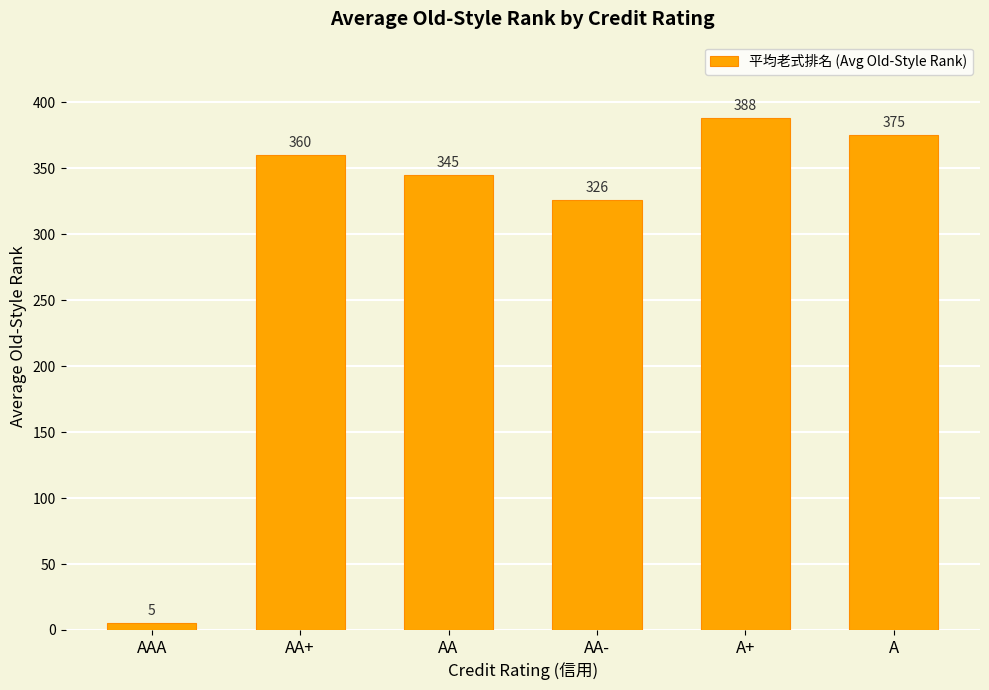

How many categories are shown in the chart?

6